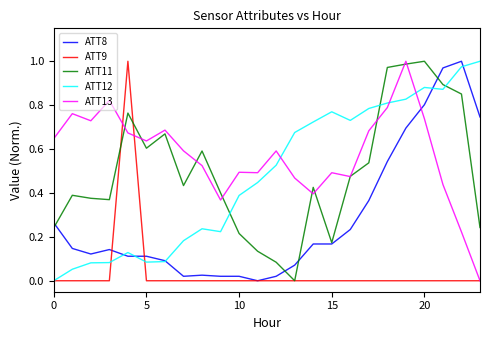

Which series has the largest total across all categories?

ATT13